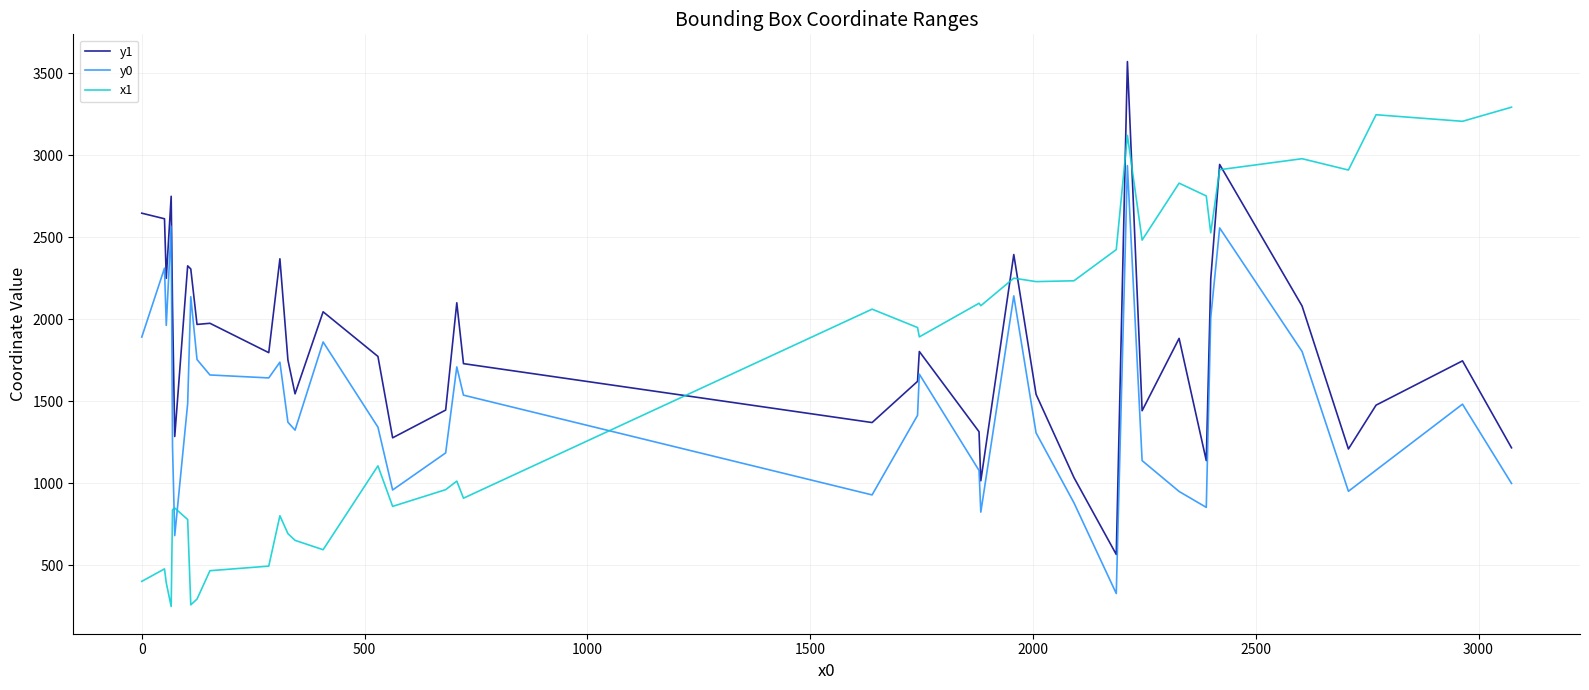

List the series in order of their peak value, highest first.

y1, x1, y0